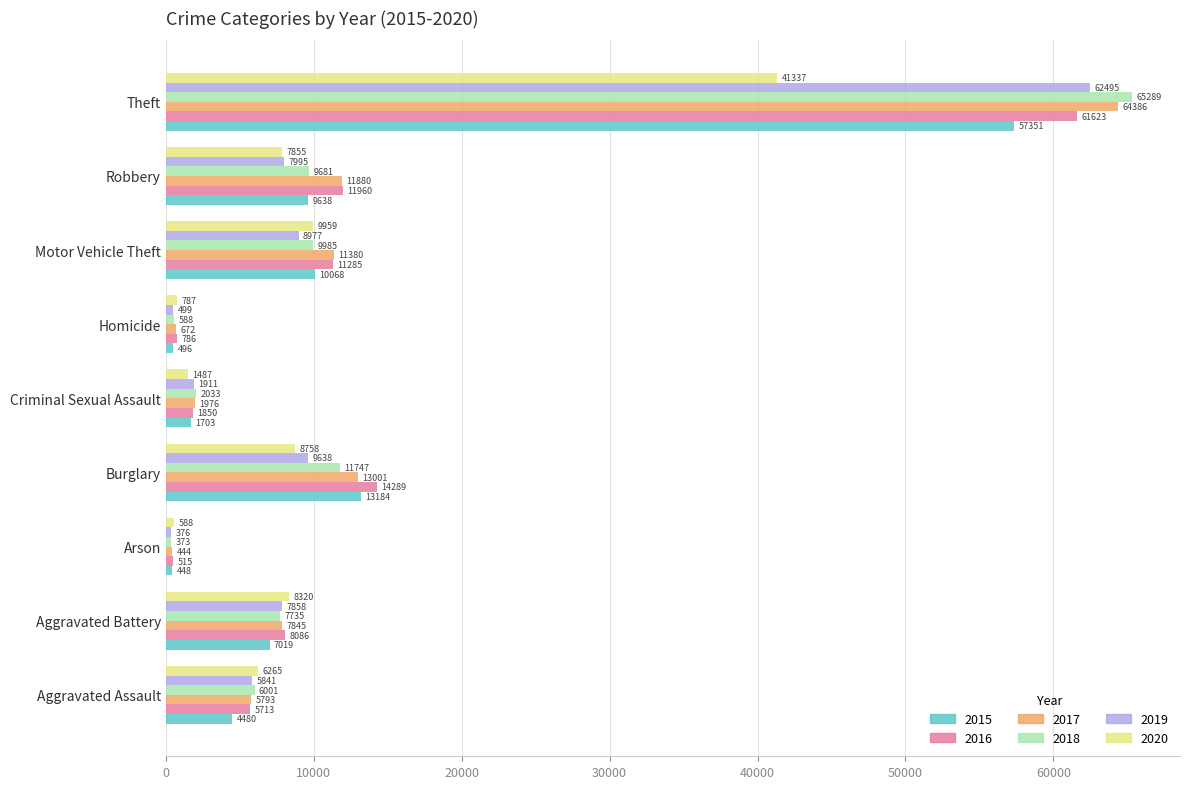

What is the average value of the 2018 series?

12604